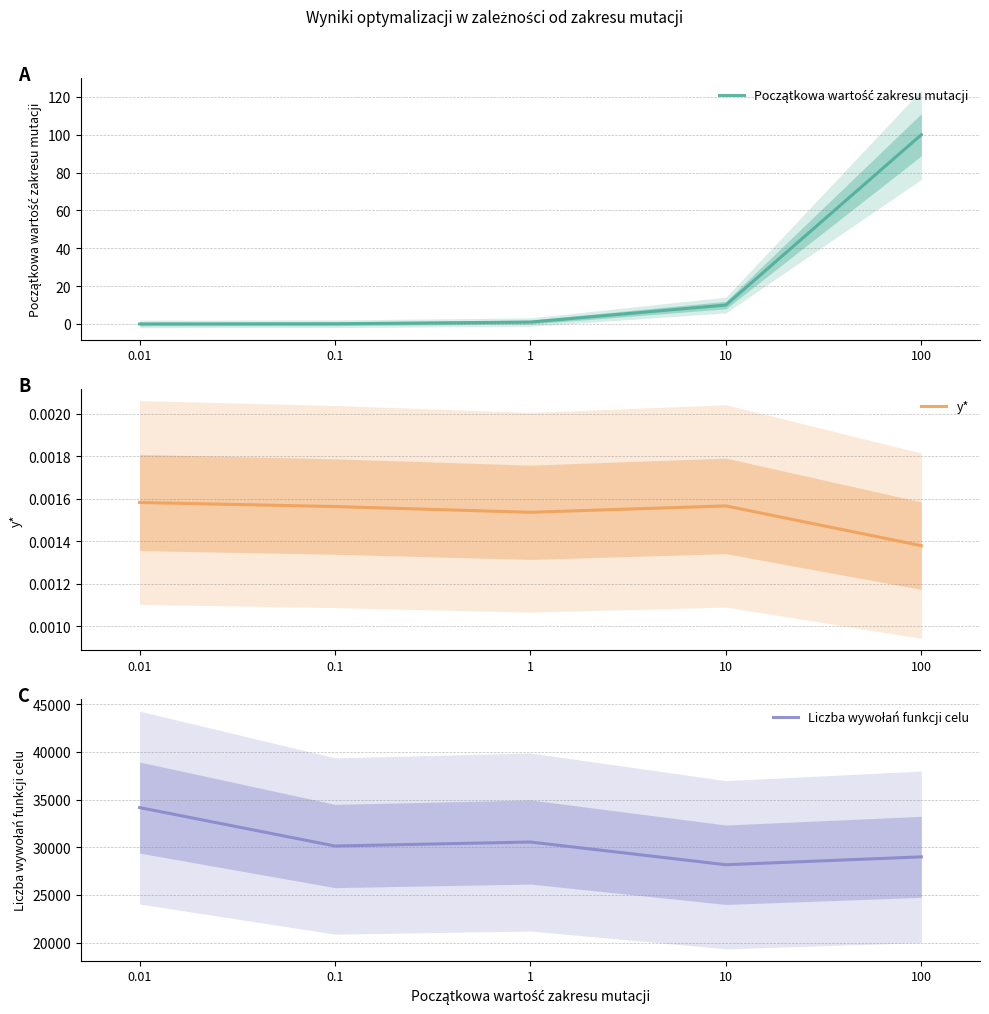

Which series has the largest total across all categories?

Liczba wywołań funkcji celu